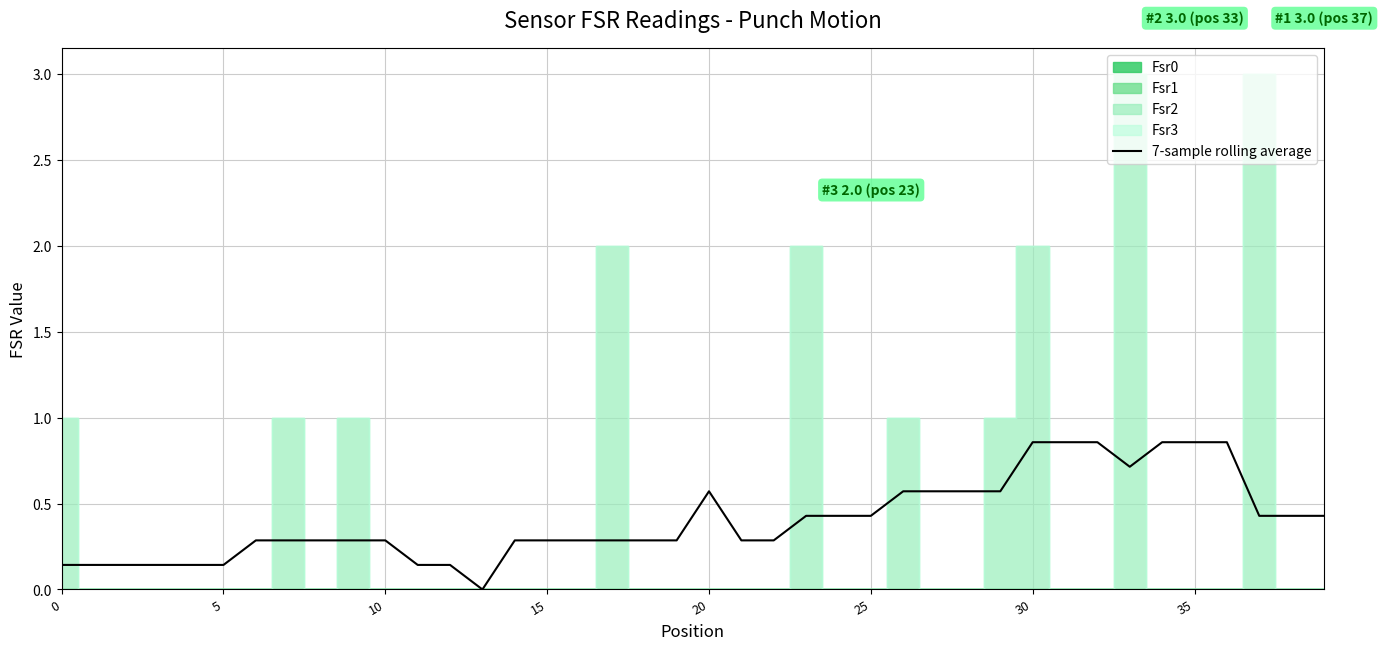

What is the average value?

0.4